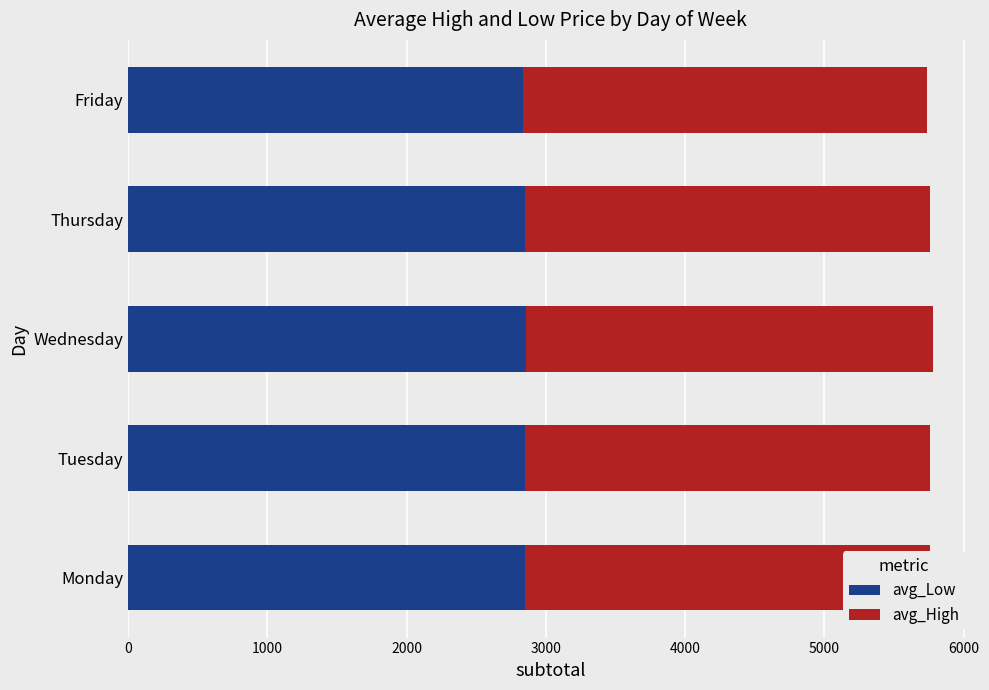

What value does the avg_Low series have at Thursday?

2849.1